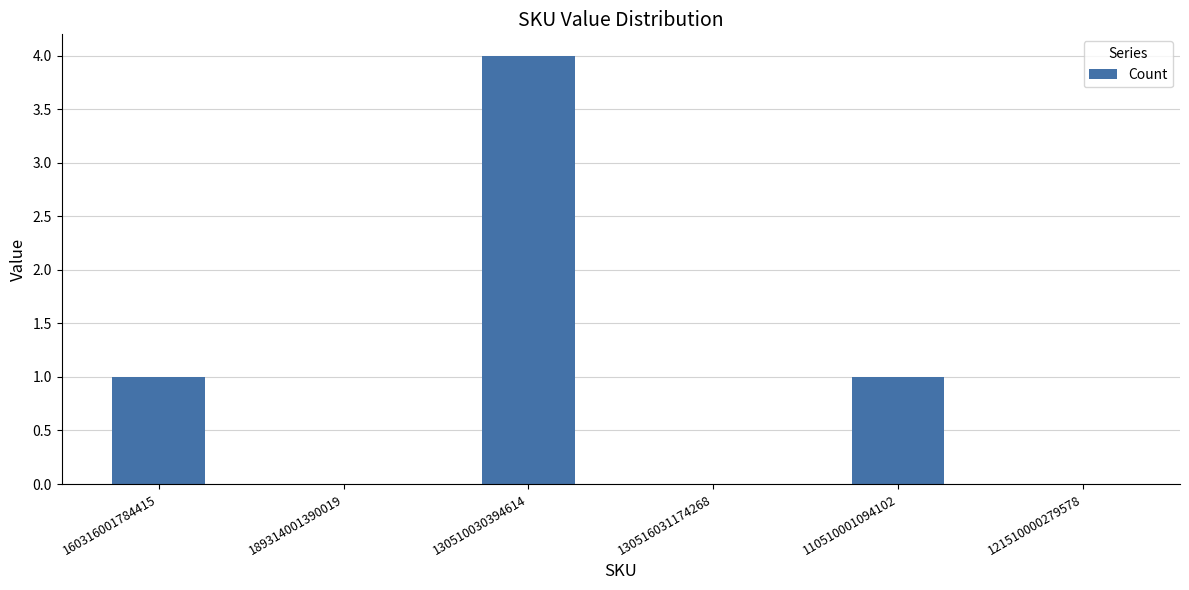

What is the sum of all values?

6